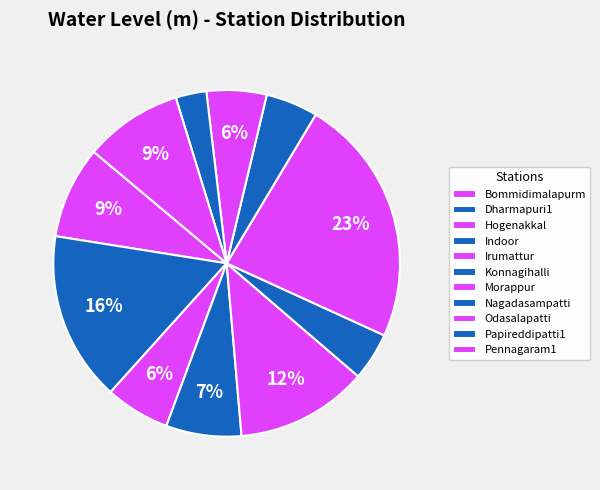

What is the largest slice in the pie chart?

Morappur